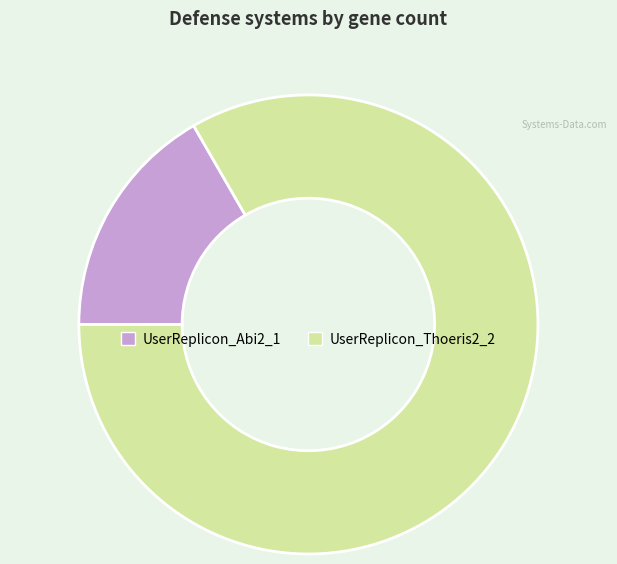

What is the ratio of the value at UserReplicon_Abi2_1 to the value at UserReplicon_Thoeris2_2?

0.2